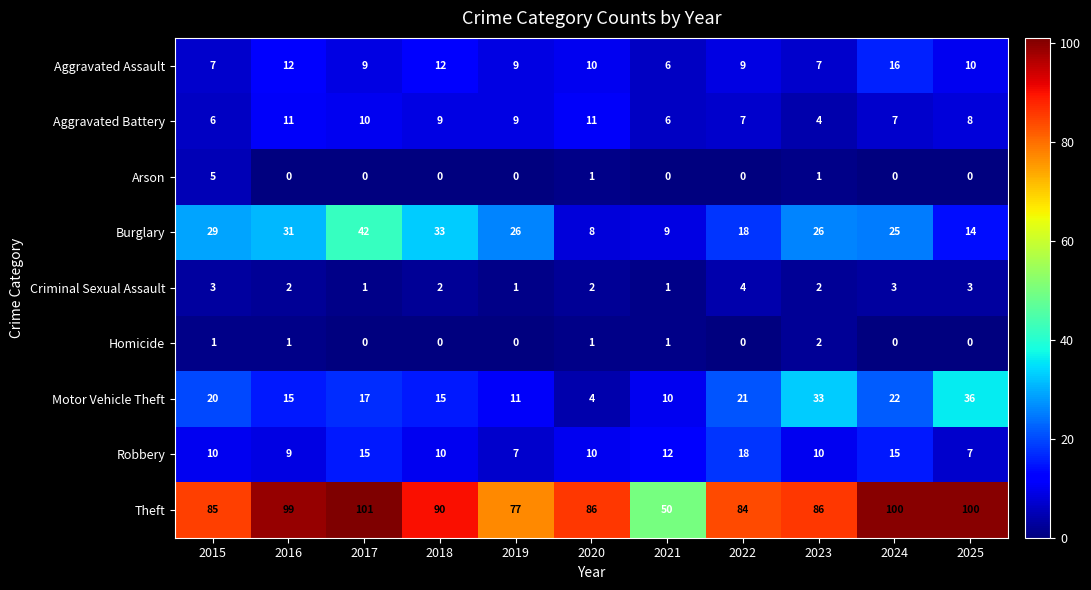

True or false: Arson has a value of 3 at 2016.

False